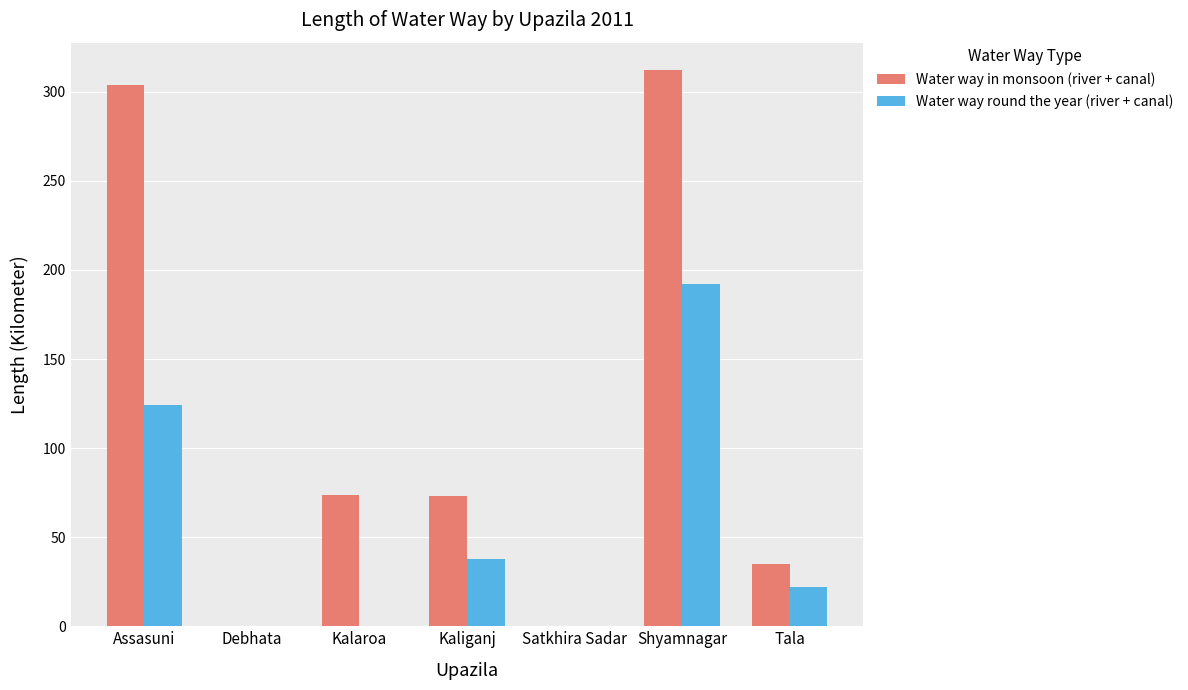

What is the average value of the Water way in monsoon (river + canal) series?

113.9